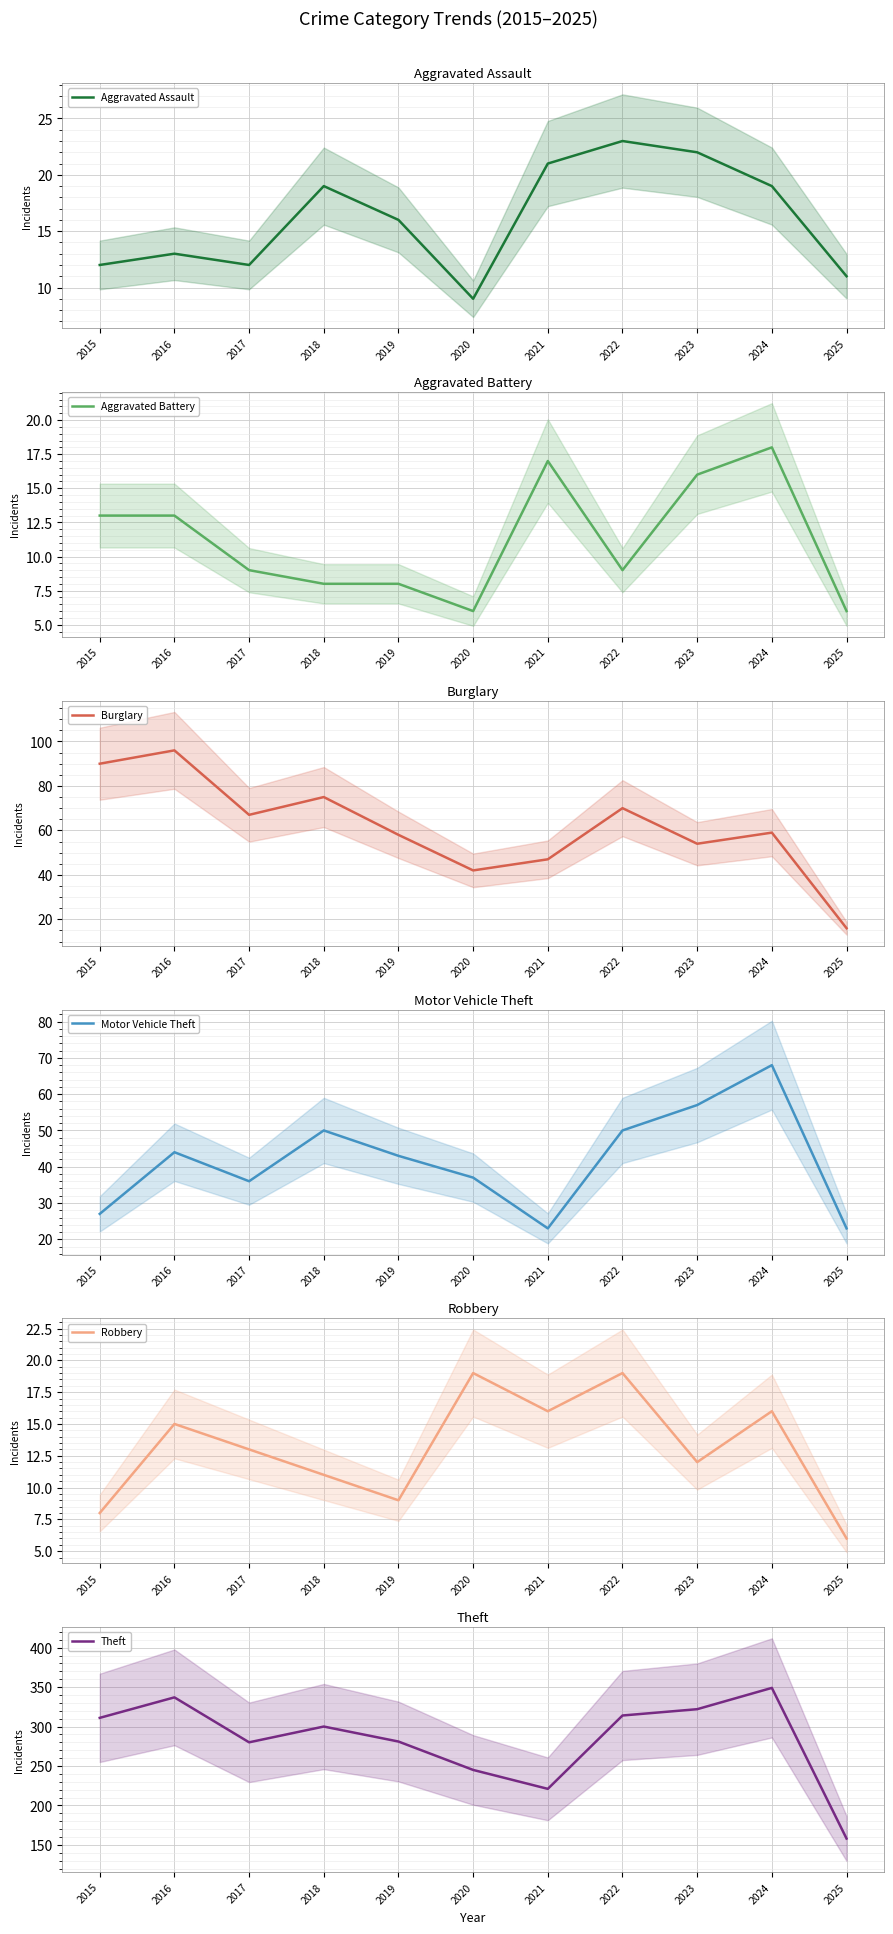

What is the total value across all series at 2015?

461